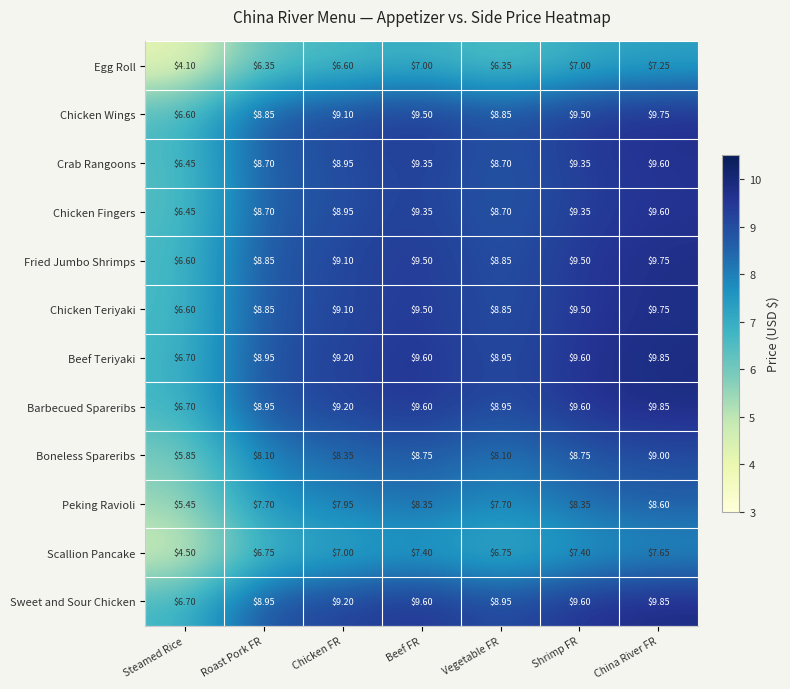

Where does the Crab Rangoons series first go above 8?

Roast Pork FR